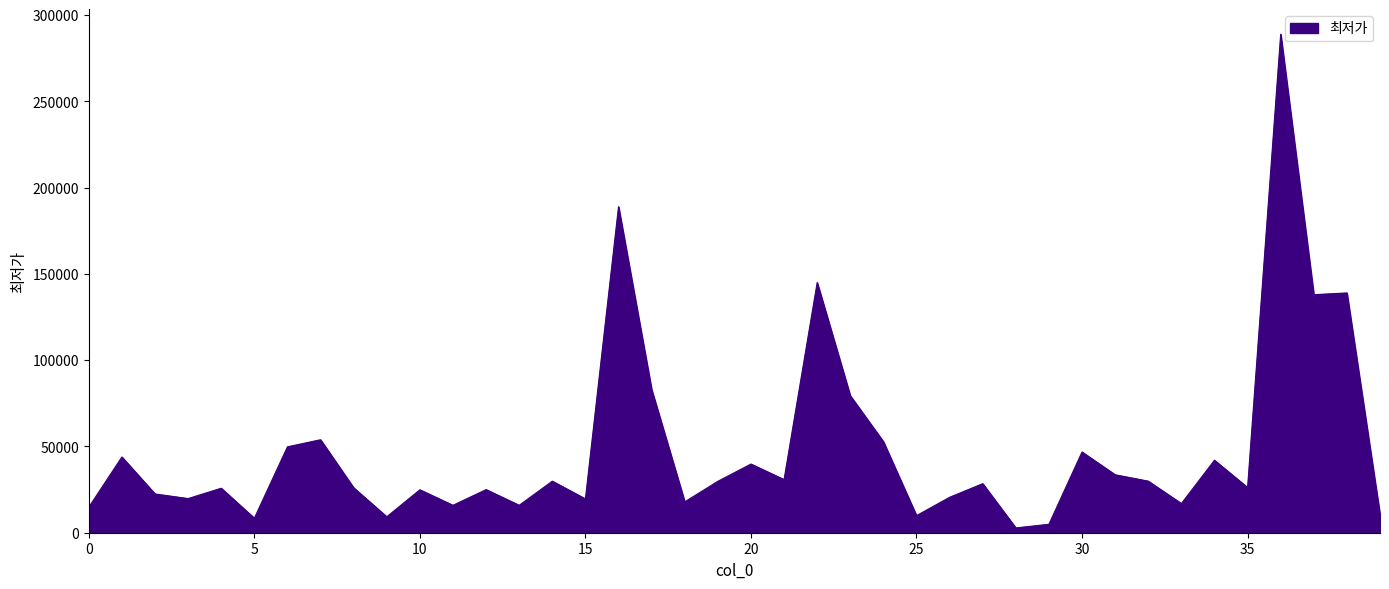

What is the greatest value displayed?

289000